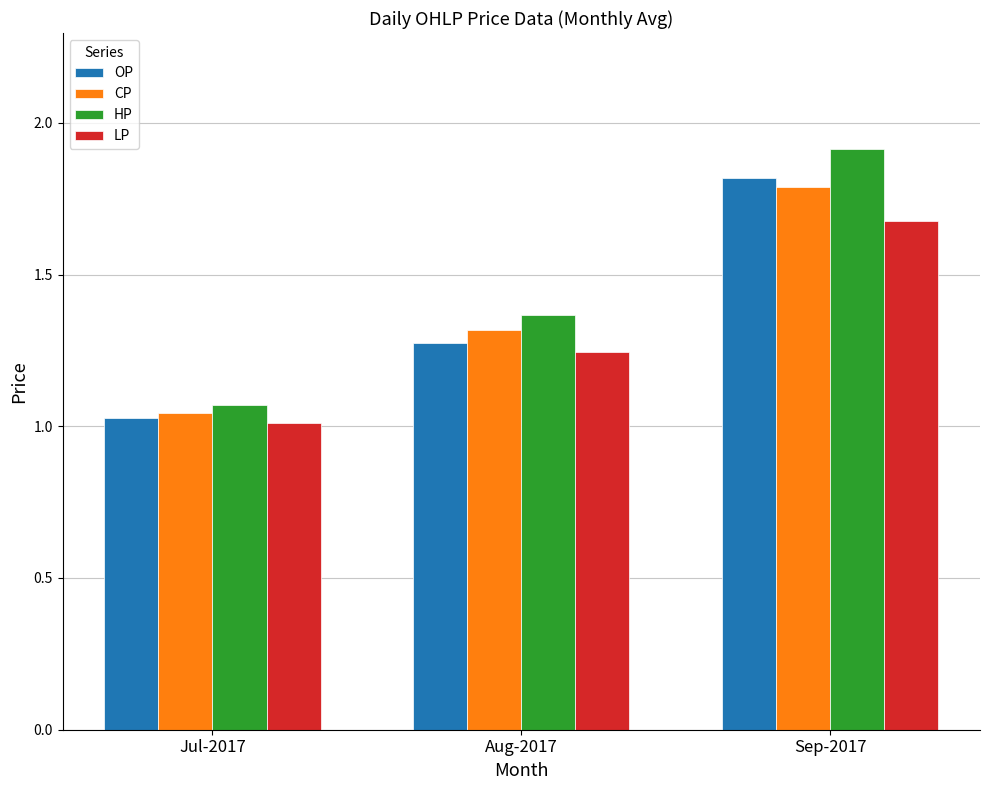

What is the maximum value for OP?

1.8